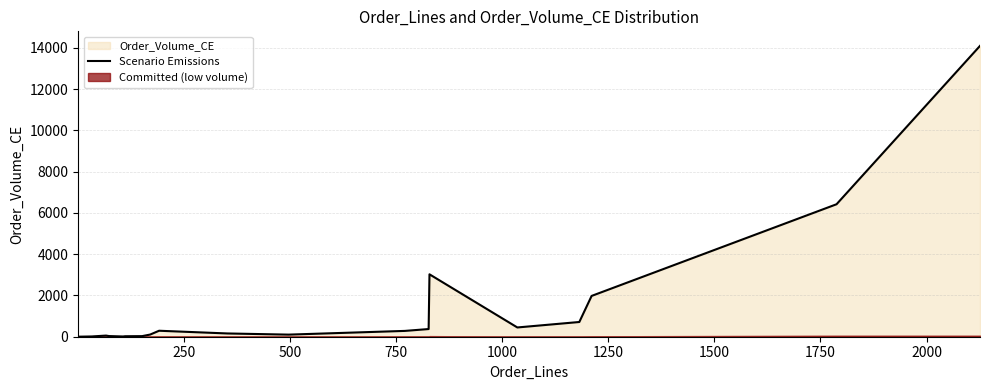

How many lines are shown in the chart?

1